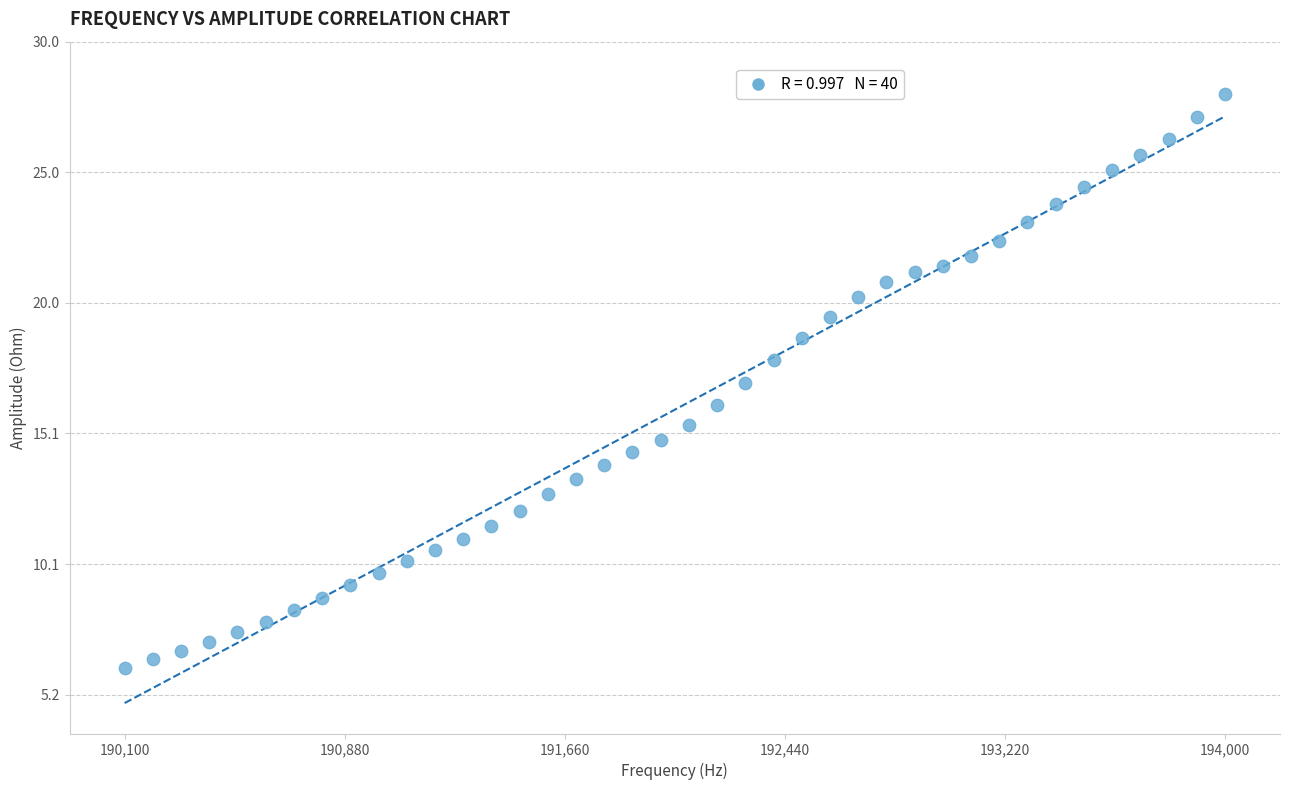

What is the range of X values (max minus min)?

3900.0